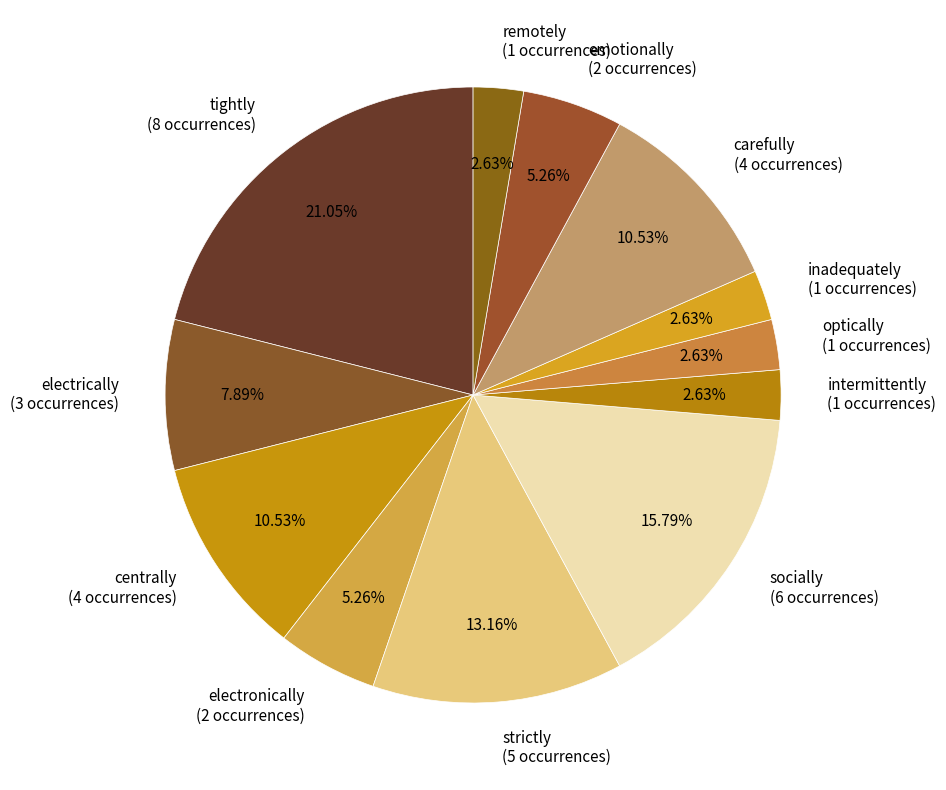

The emotionally slice represents 13% of the pie. True or false?

False